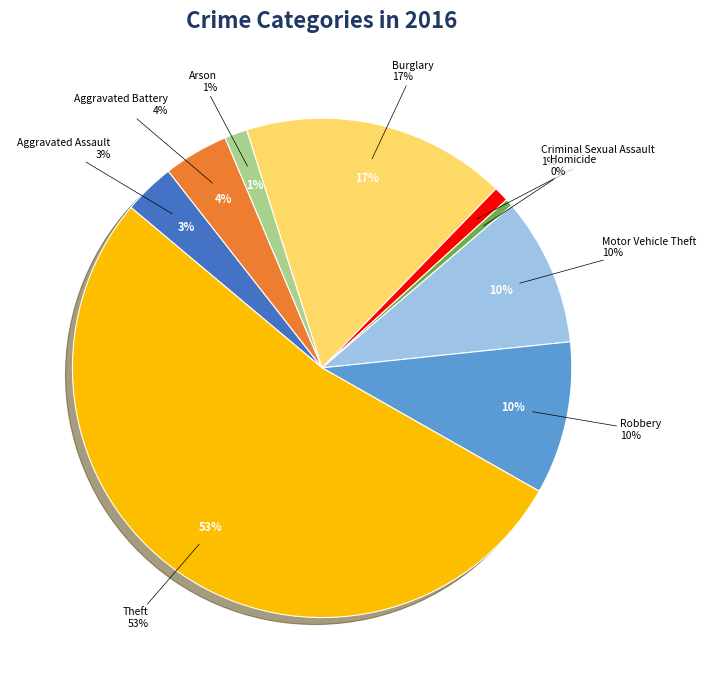

Rank the categories by value from highest to lowest.

Theft, Burglary, Robbery, Motor Vehicle Theft, Aggravated Battery, Aggravated Assault, Arson, Criminal Sexual Assault, Homicide